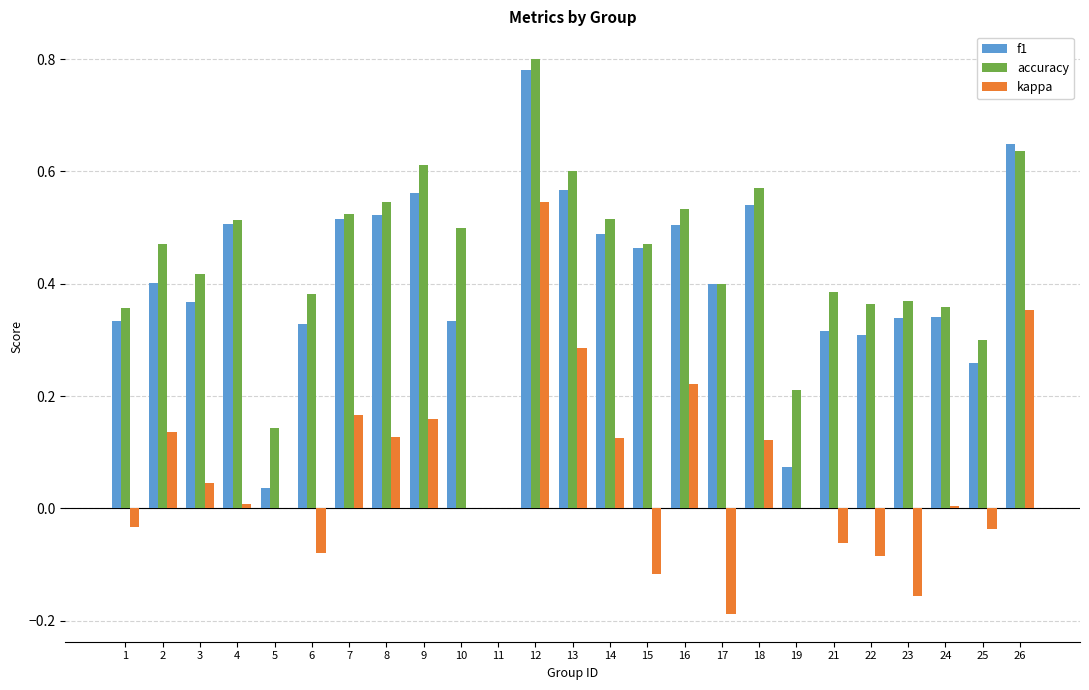

At which category does the chart reach its peak across all series?

12